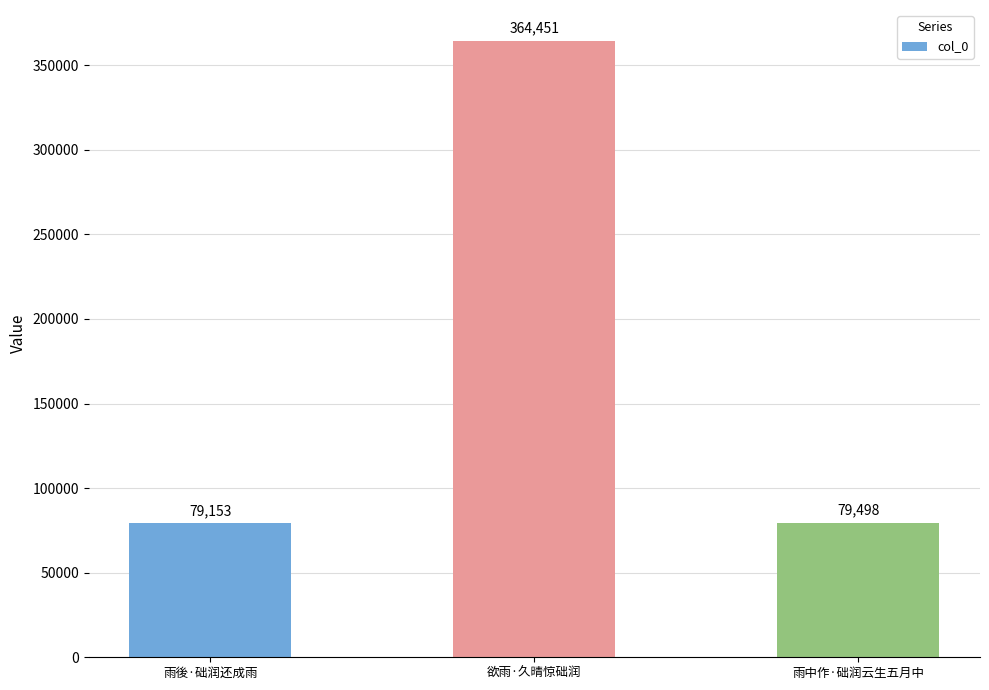

What is the sum of all values?

523102